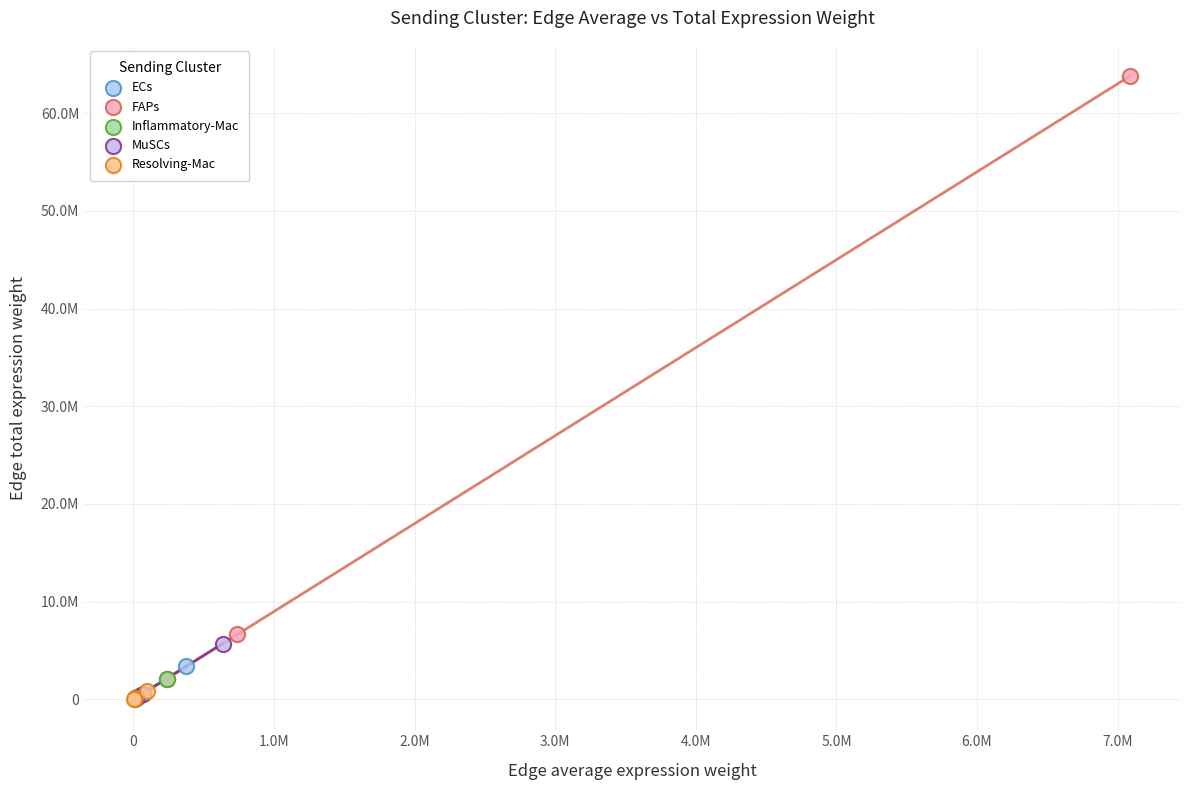

Which series has the widest spread of Y values?

FAPs